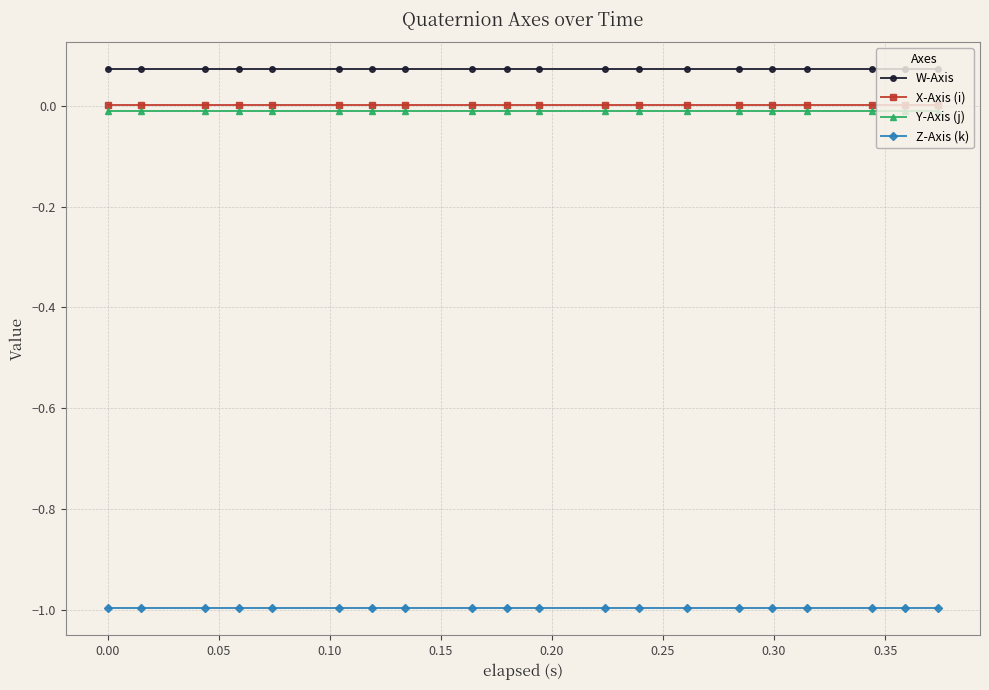

True or false: X-Axis (i) and Y-Axis (j) intersect in this chart.

False